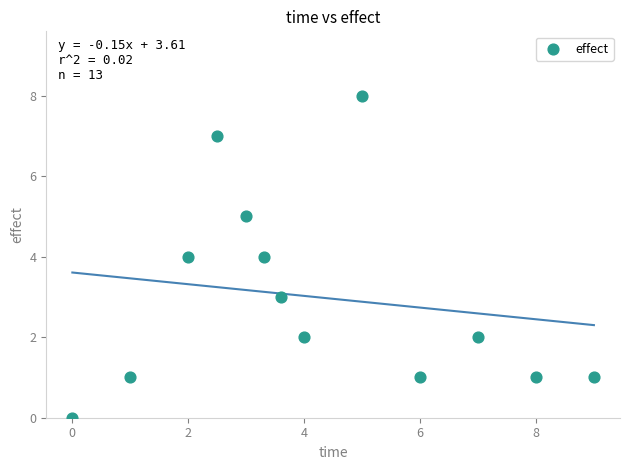

What is the range of Y values (max minus min)?

8